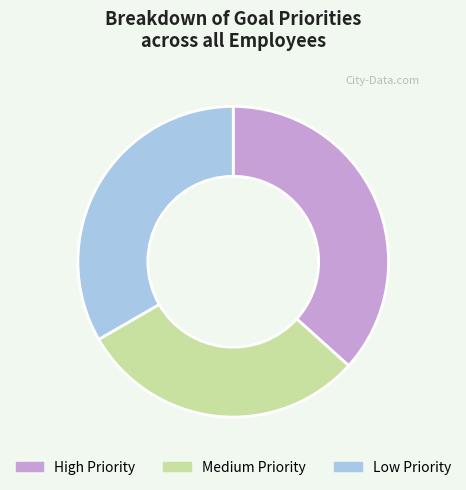

How many slices are in this pie chart?

3